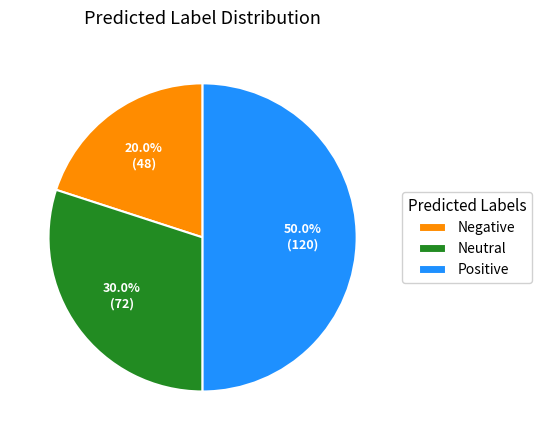

What percentage do Positive and Negative together represent?

70.0%